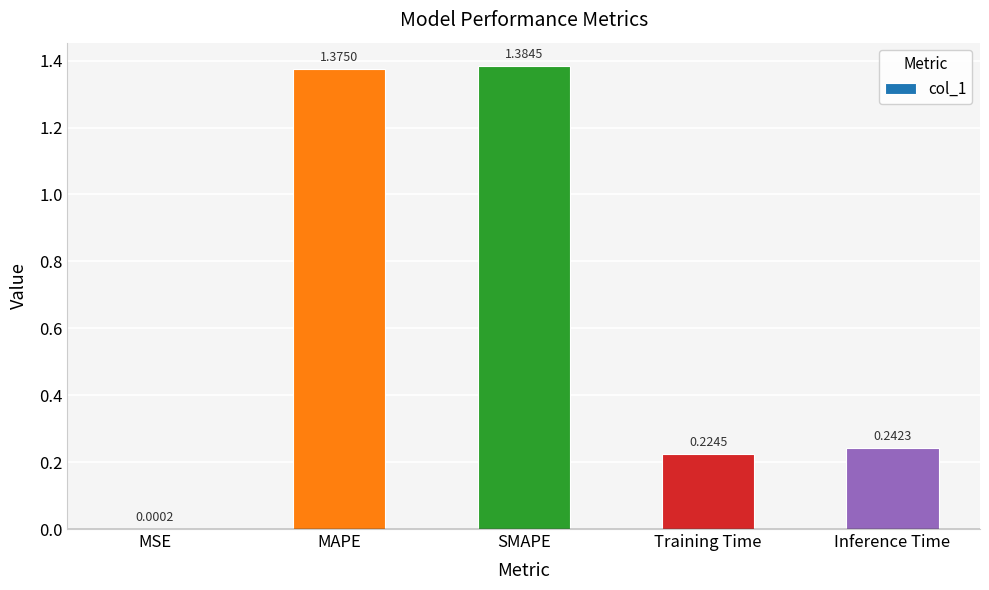

What is the sum of the values at SMAPE and MAPE?

2.8